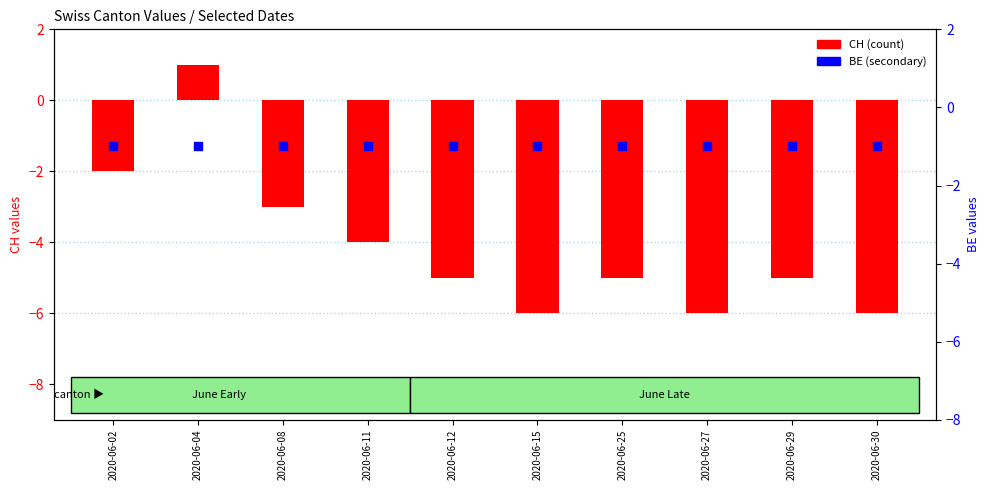

Which series has the largest Y range (max minus min)?

CH